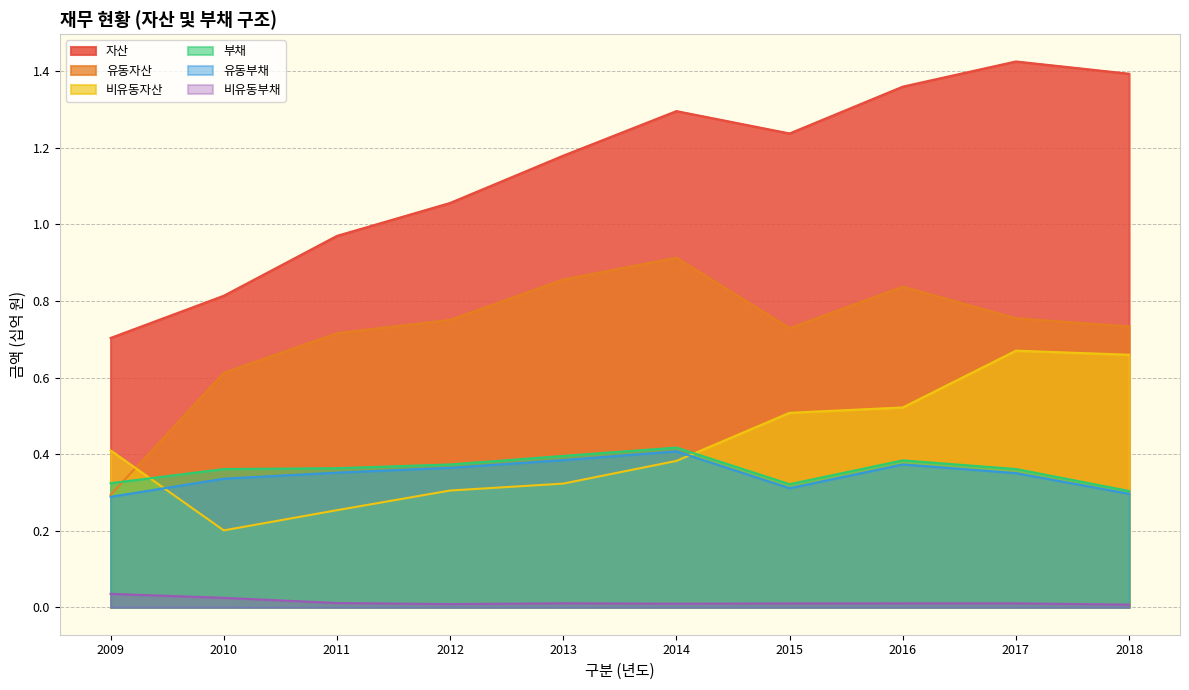

Which has a higher value, 2011 or 2014?

2014